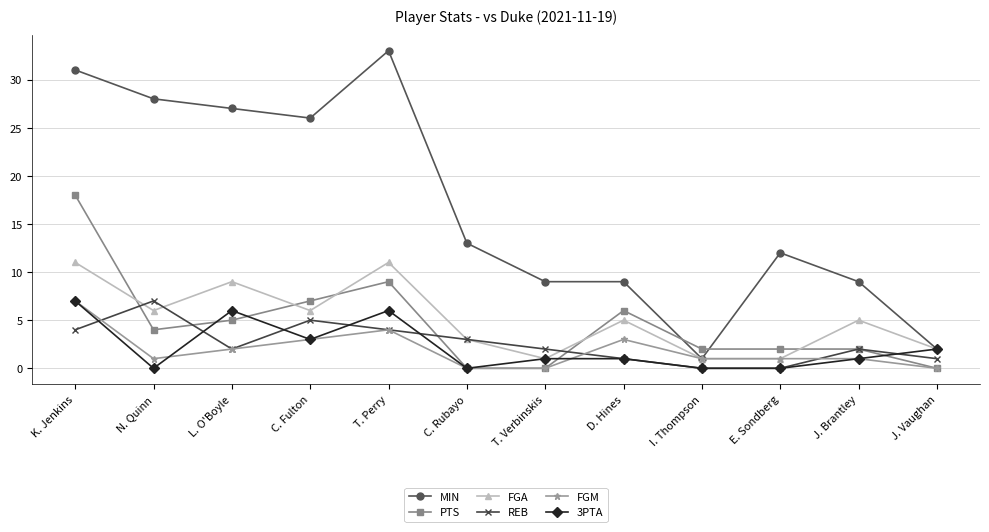

Which series changed the most between C. Fulton and I. Thompson?

MIN